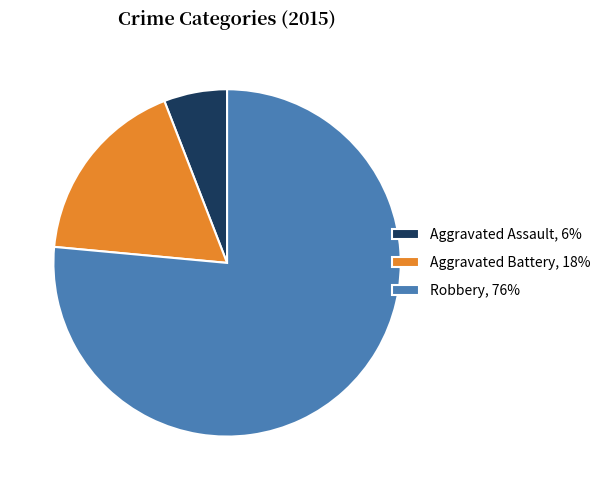

What is the ratio of the value at Robbery to the value at Aggravated Assault?

13.0